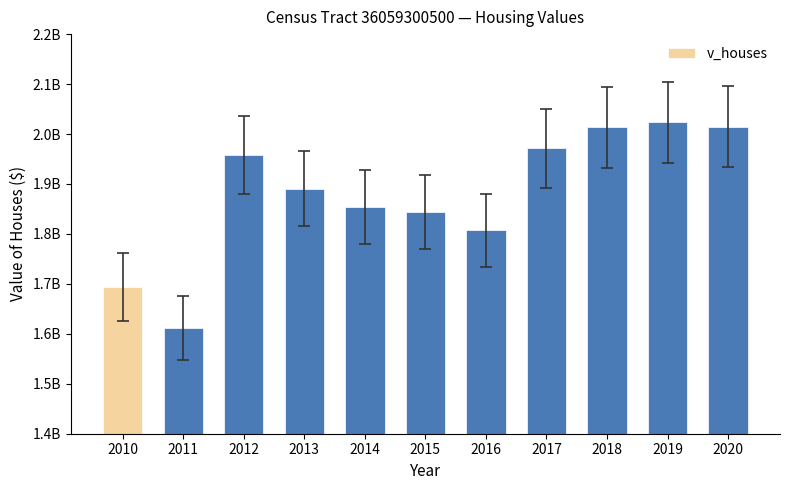

What is the greatest value displayed?

2023235000